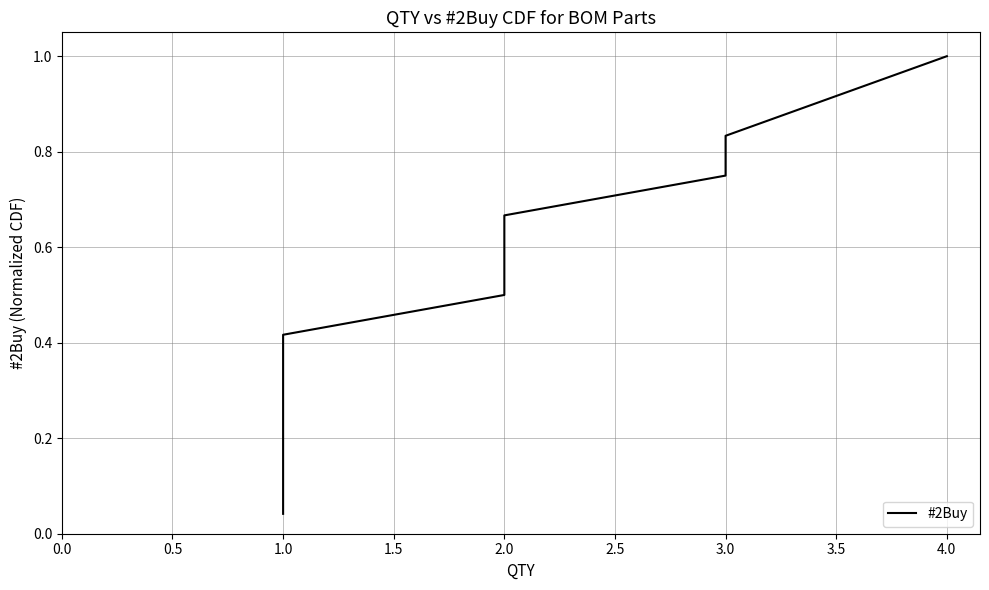

Reading left to right, what are all the values shown in this chart?

0.0	0.1	0.1	0.2	0.2	0.2	0.3	0.4	0.5	0.6	0.7	0.8	0.8	1.0